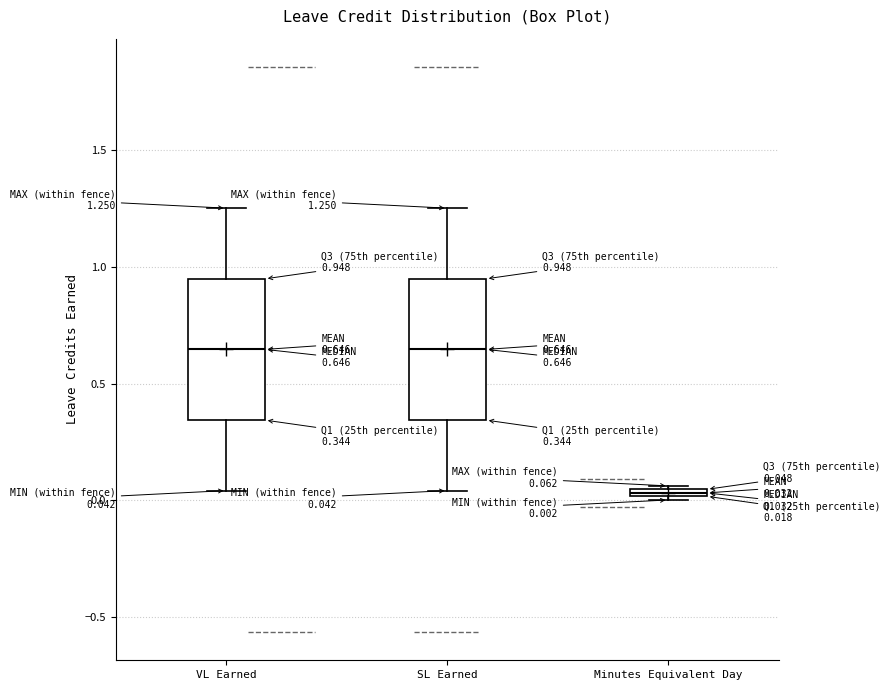

Which box's median line is the lowest?

Minutes Equivalent Day